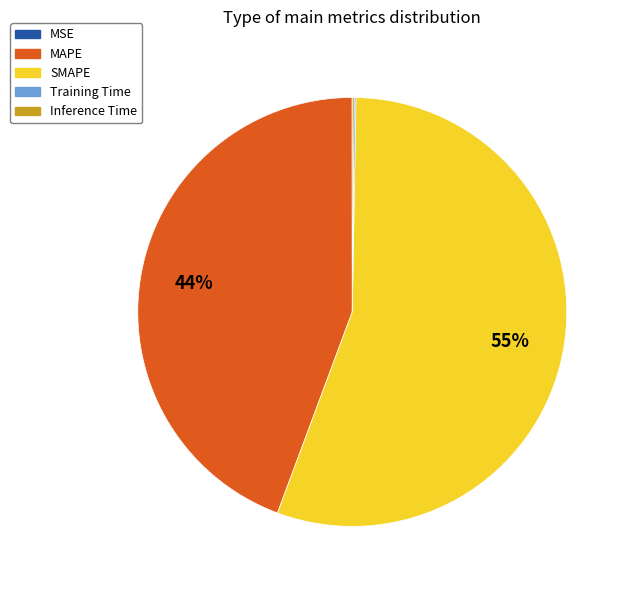

To the nearest percent, what is the average slice percentage?

20%